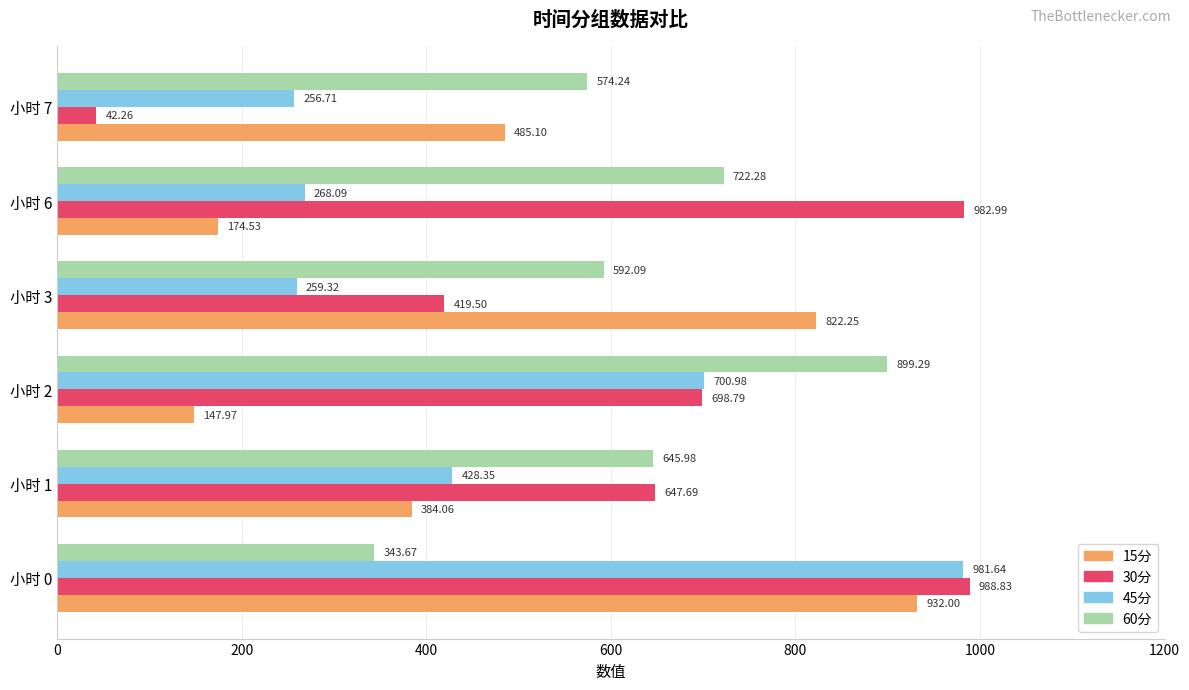

Is the value of 45分 at 小时 2 greater than the value of 15分 at 小时 7?

Yes